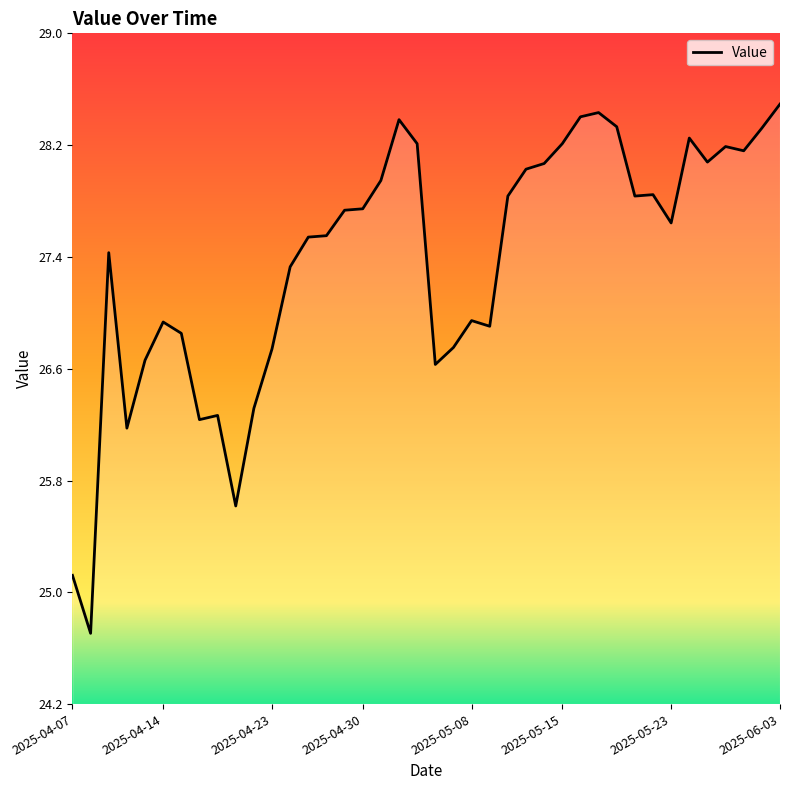

What is the difference between the maximum and minimum values?

3.7